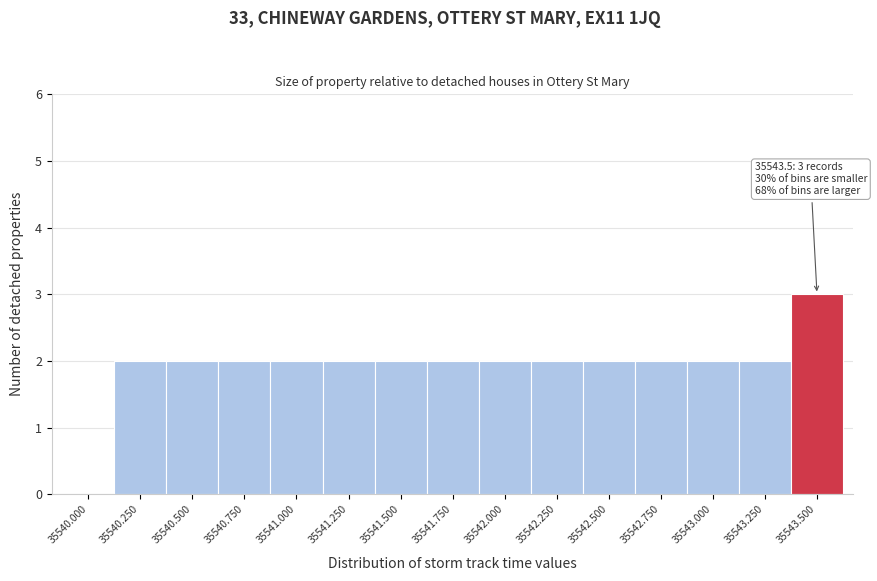

Reading right to left, what are all the values shown in this chart?

35543.500=3	35543.250=2	35543.000=2	35542.750=2	35542.500=2	35542.250=2	35542.000=2	35541.750=2	35541.500=2	35541.250=2	35541.000=2	35540.750=2	35540.500=2	35540.250=2	35540.000=0